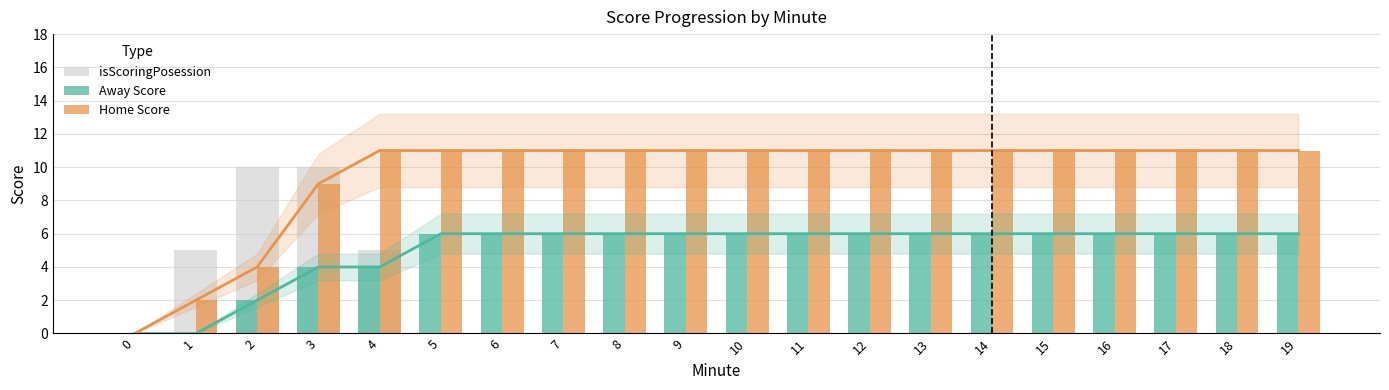

Does the chart contain any negative values?

No